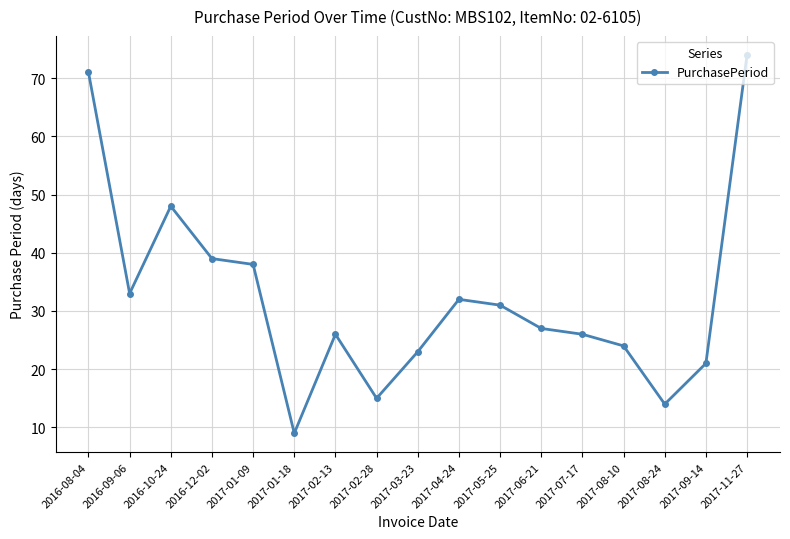

Approximately how many times larger is the value at 2017-06-21 compared to 2017-05-25?

0.9